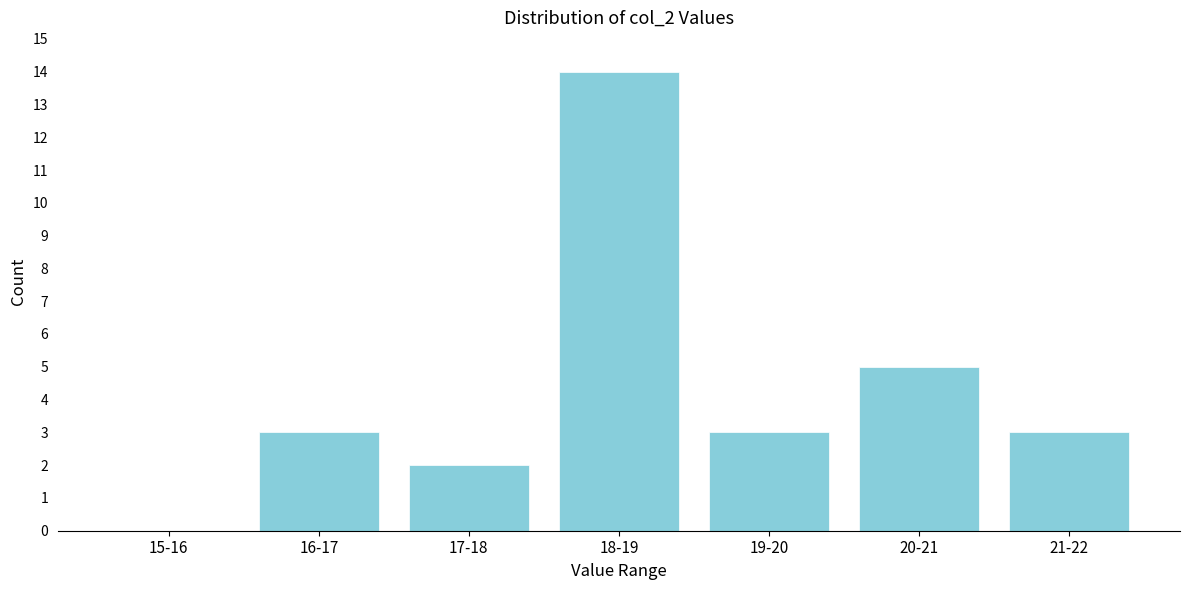

Reading right to left, transcribe all the data shown in this chart.

21-22=3	20-21=5	19-20=3	18-19=14	17-18=2	16-17=3	15-16=0